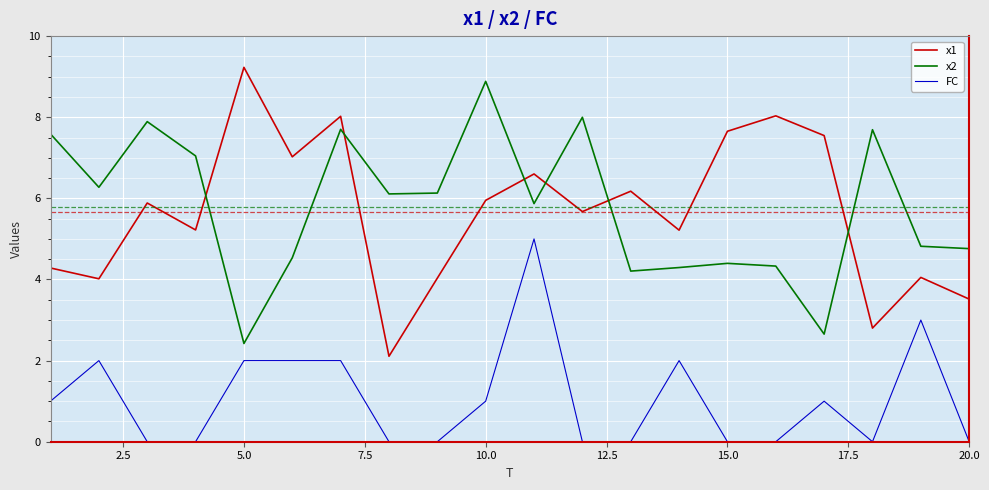

Which series ends up on top after the final intersection of x2 and x1?

x2